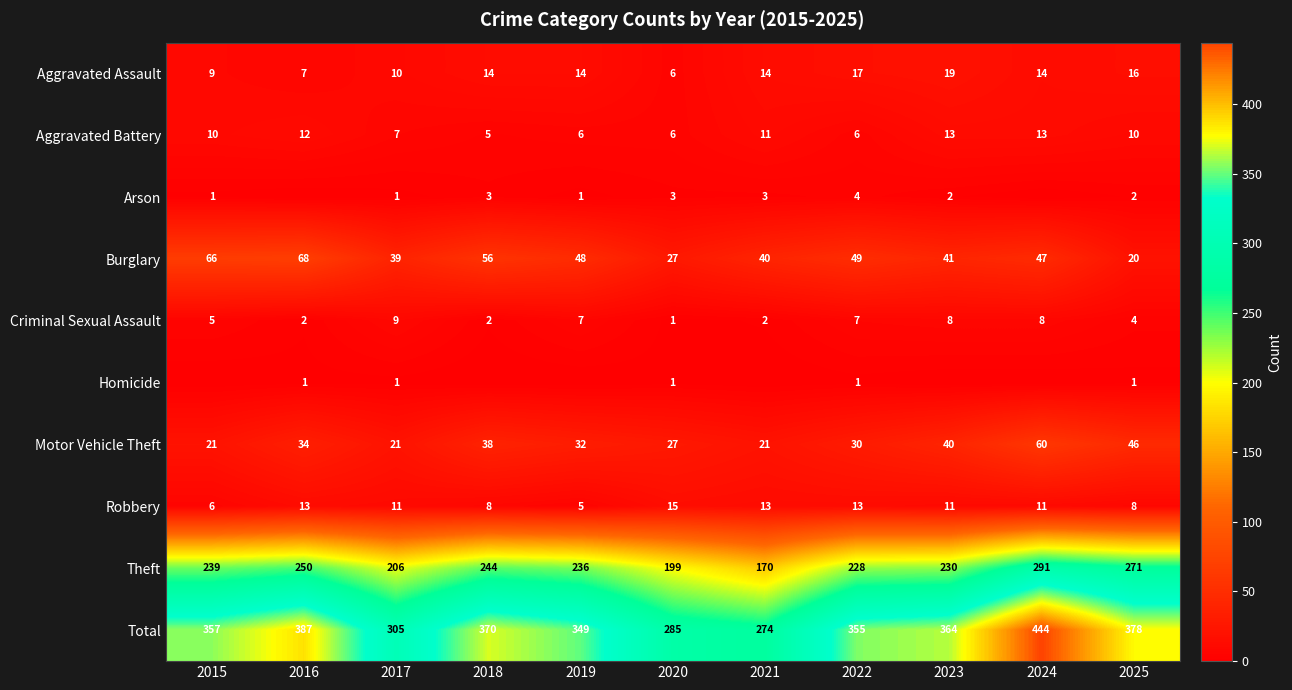

How many data points does each series have?

11